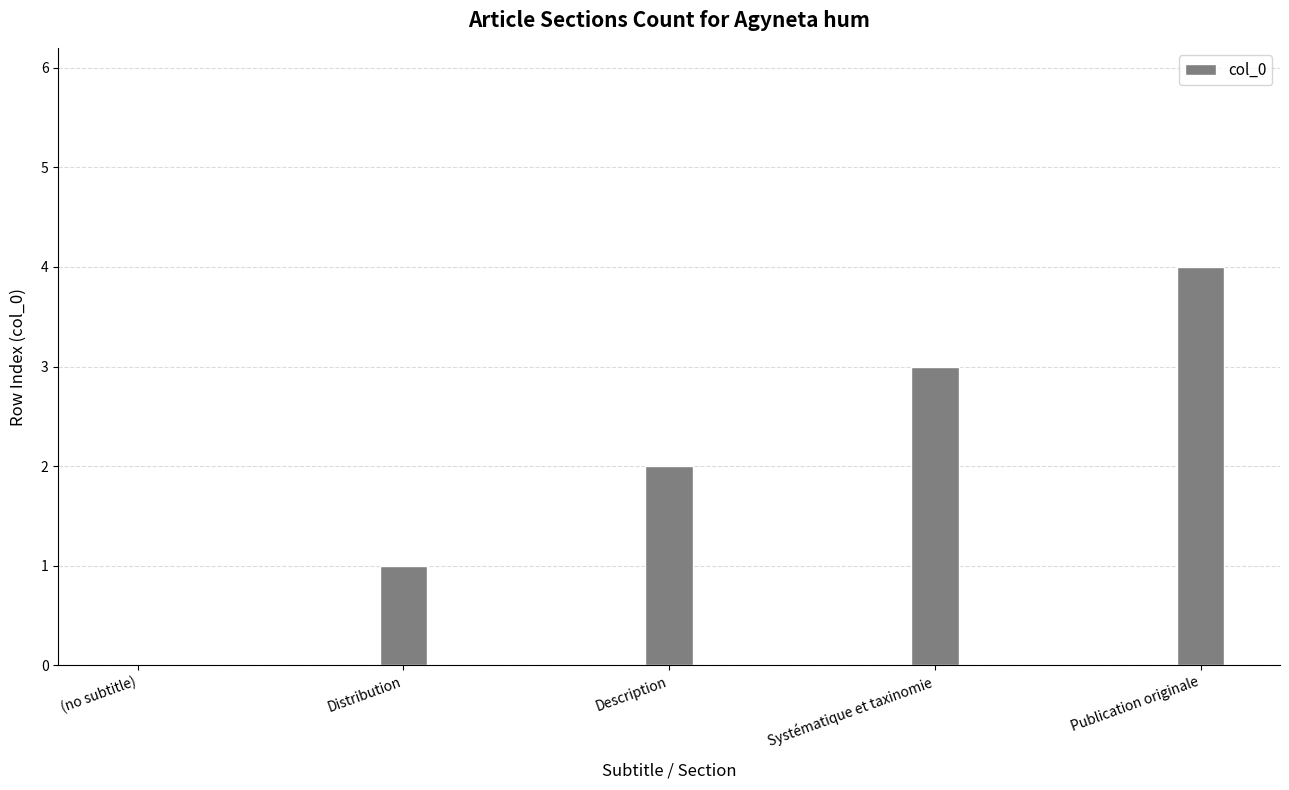

How many values are between 1 and 3?

3